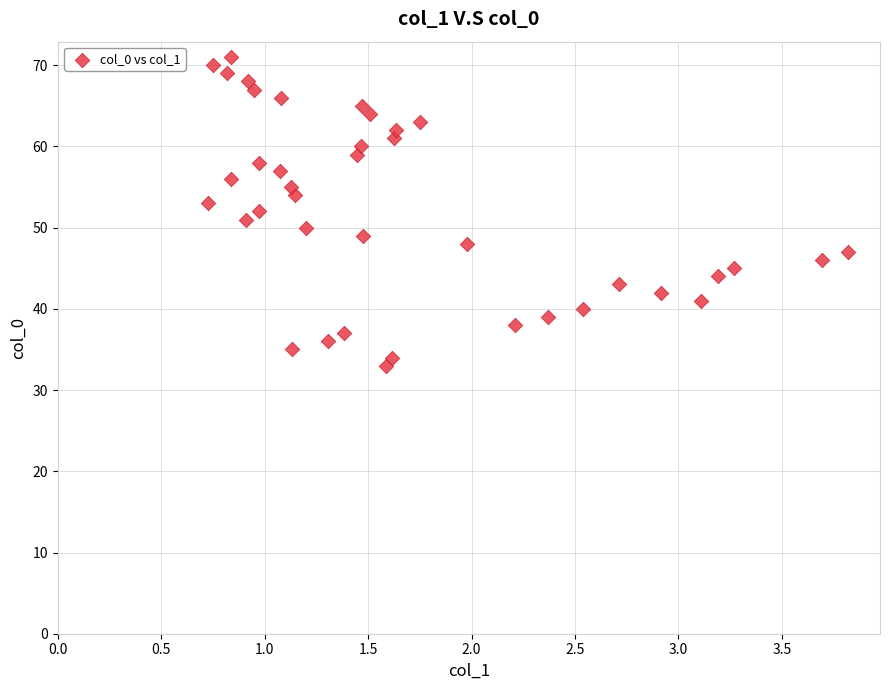

What is the range of Y values (max minus min)?

38